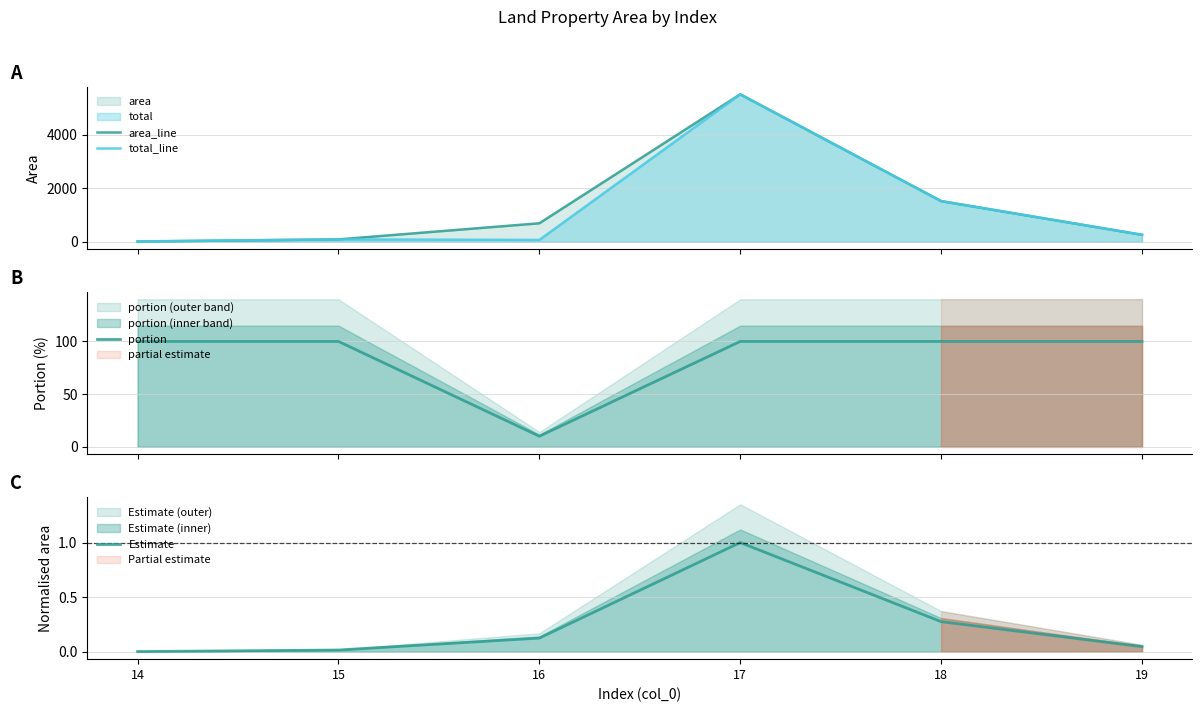

At how many categories does at least one series exceed 1447?

2